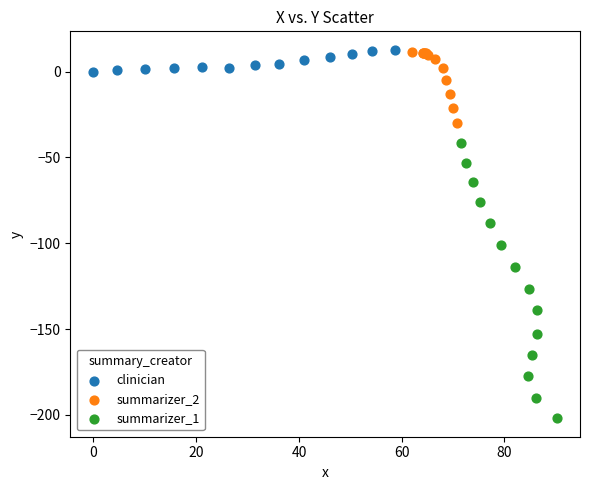

Which series reaches the minimum Y coordinate?

summarizer_1